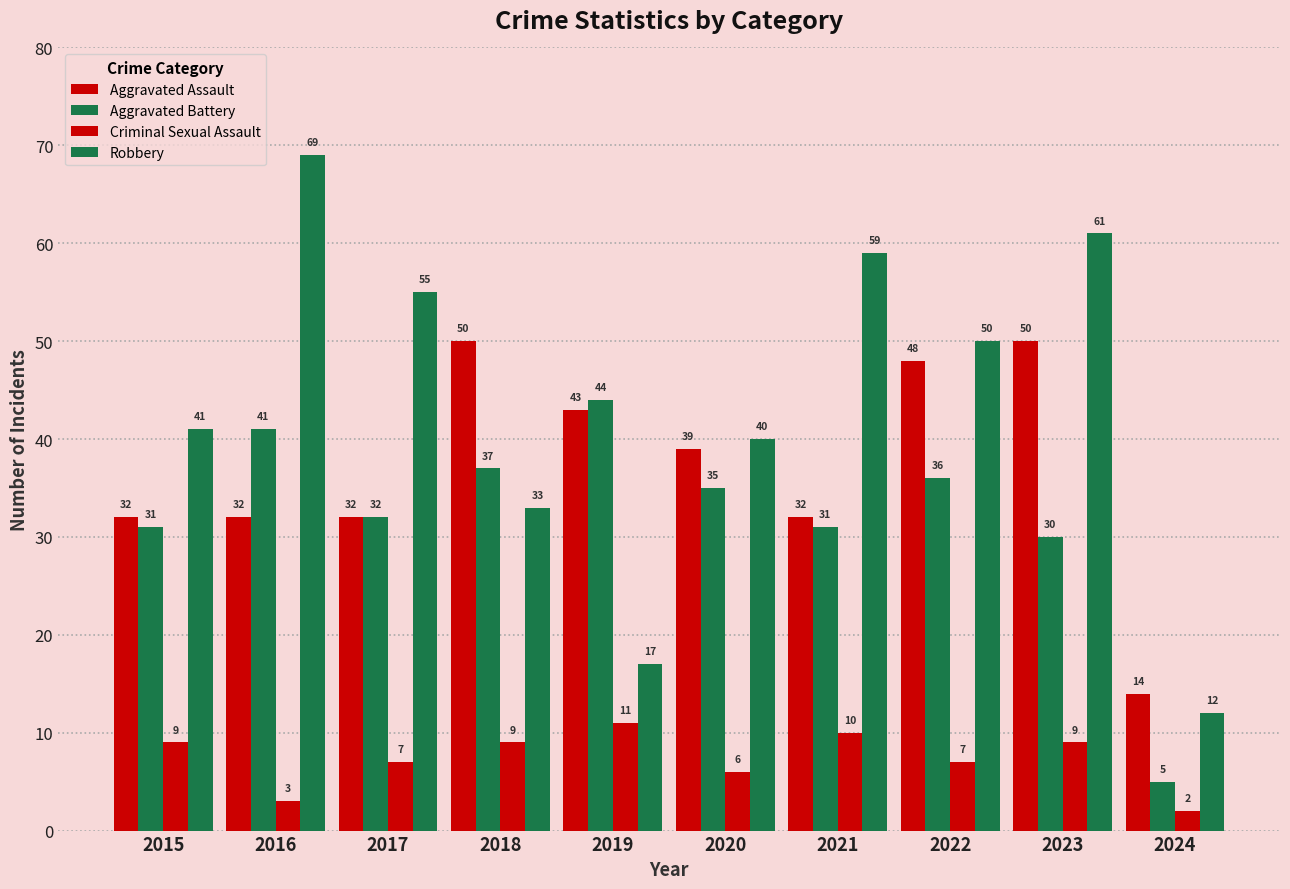

At 2023, list the series in order from largest to smallest.

Robbery, Aggravated Assault, Aggravated Battery, Criminal Sexual Assault